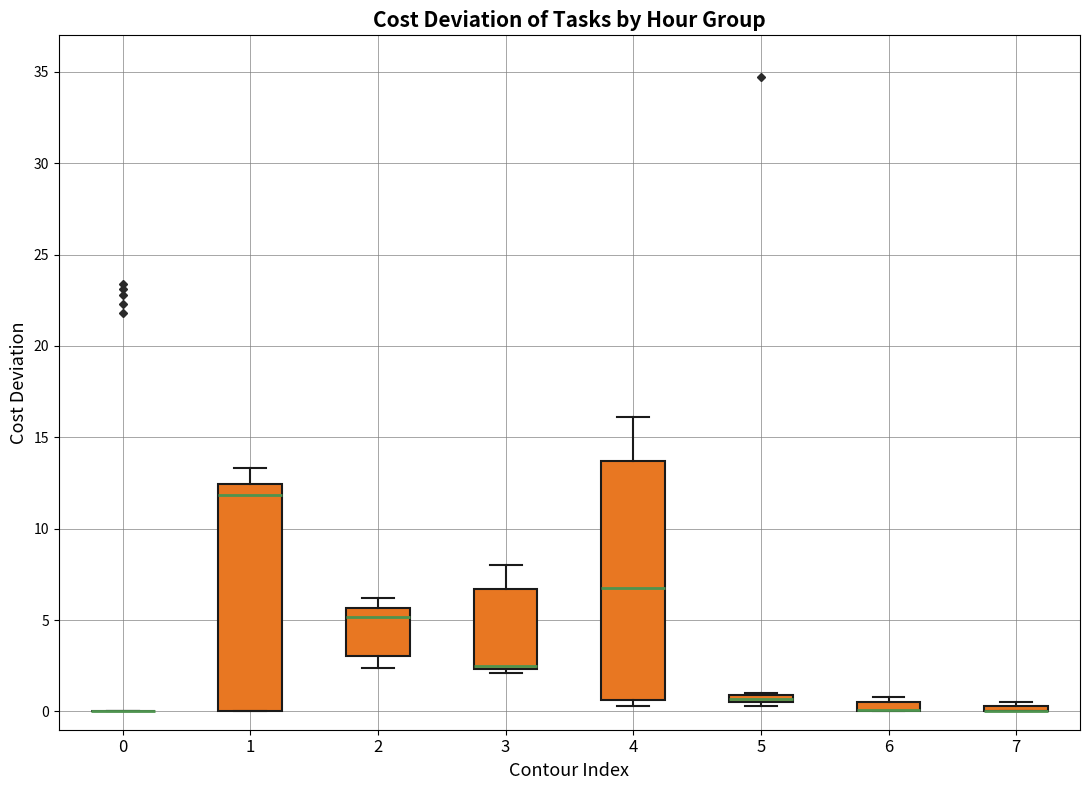

Which box is the tallest, from its lower edge to its upper edge?

4